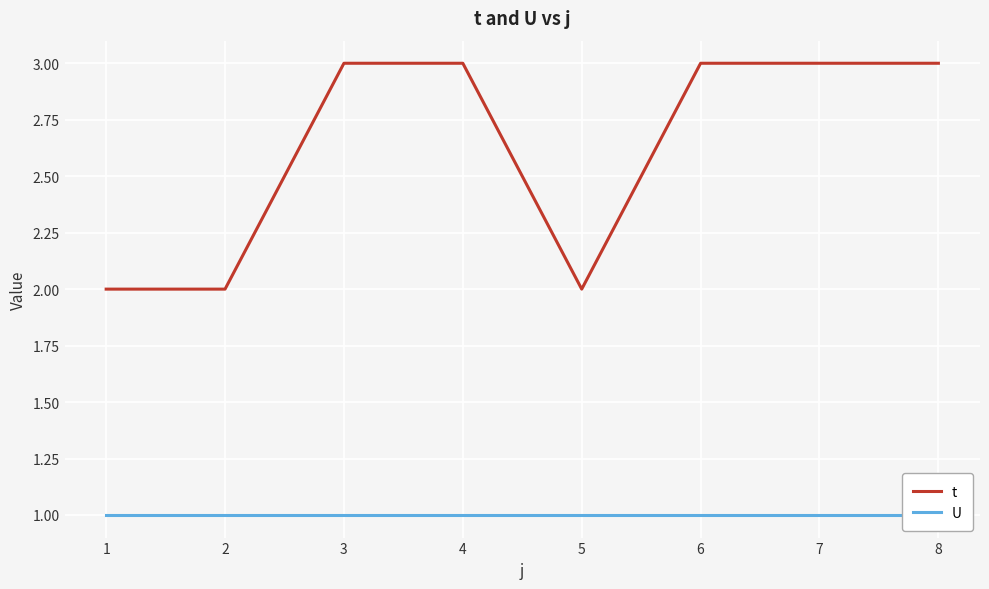

Is it true that U equals 1 at 8?

False